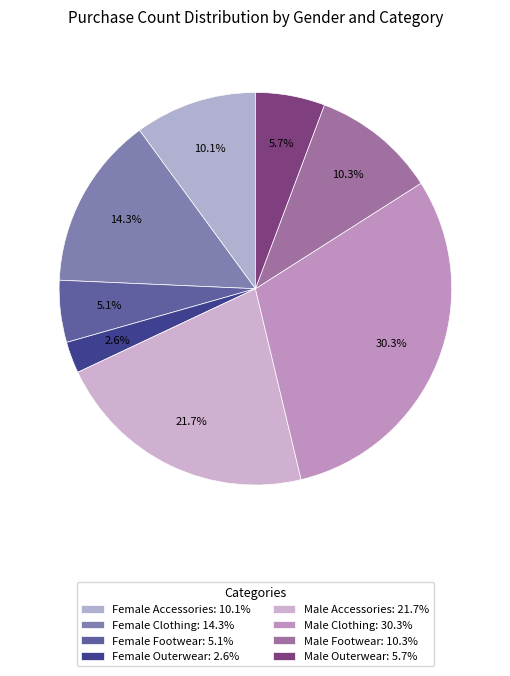

How many segments does this pie chart have?

8